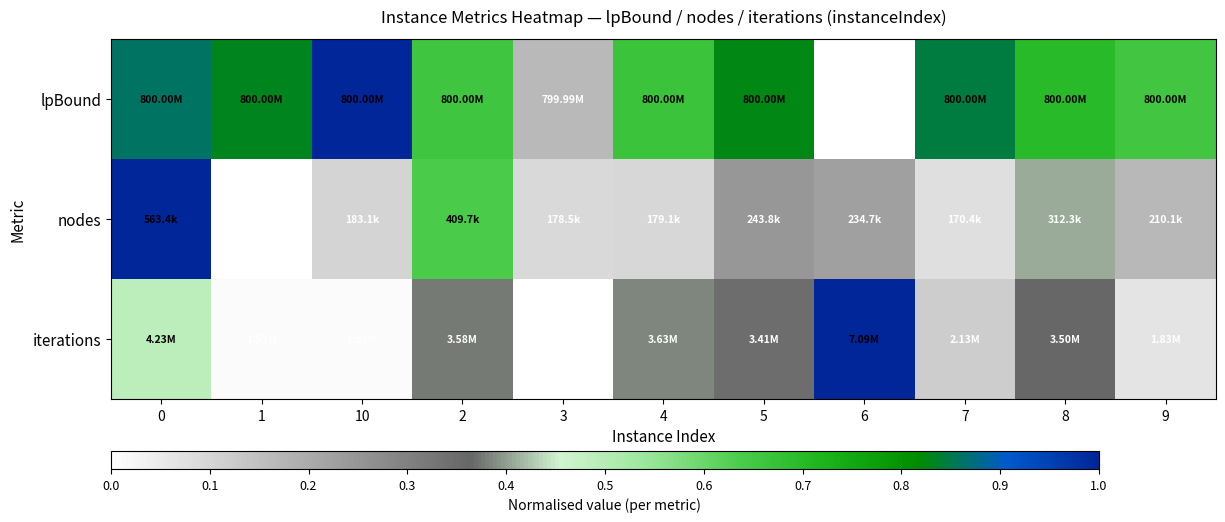

Which series changed the most between 4 and 9?

iterations